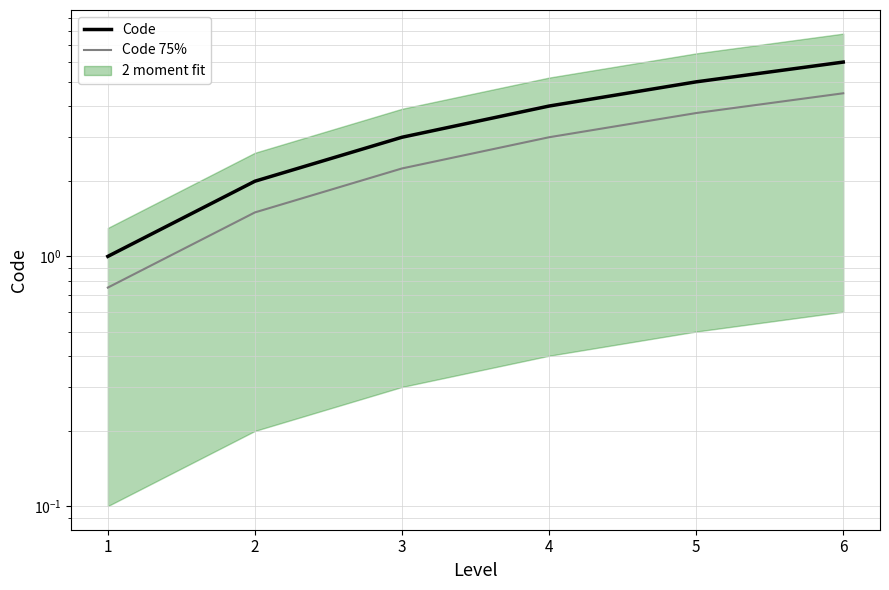

What is the smallest value displayed?

0.8